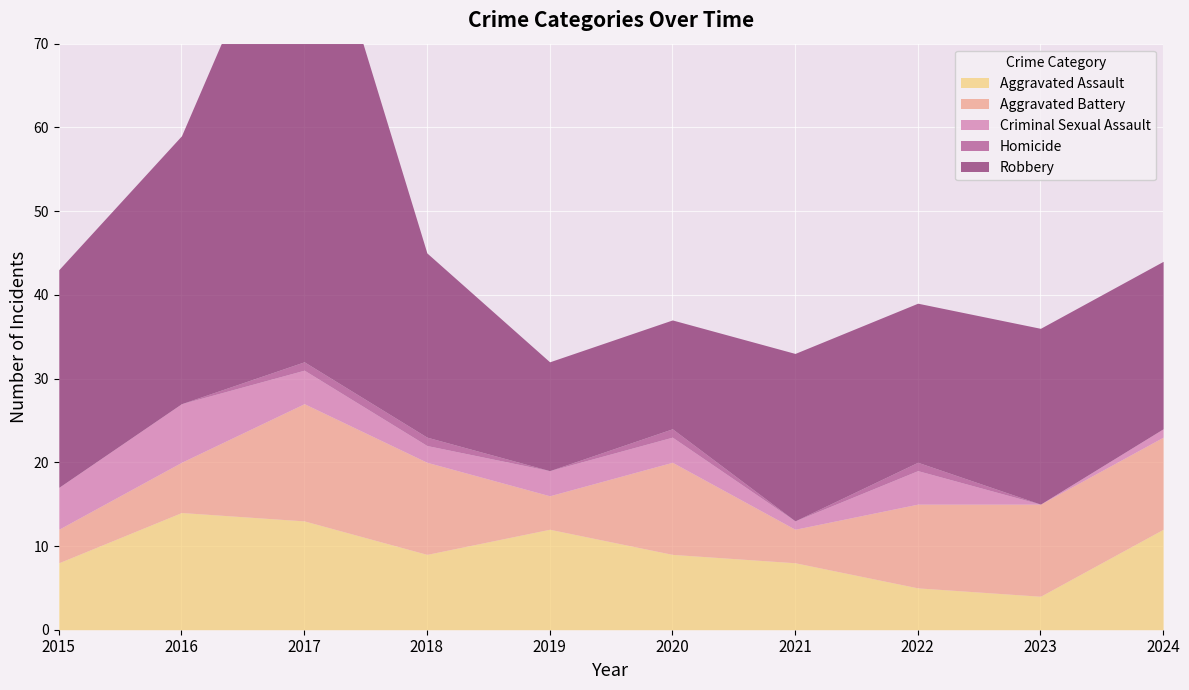

At which label does Aggravated Assault reach its peak?

2016